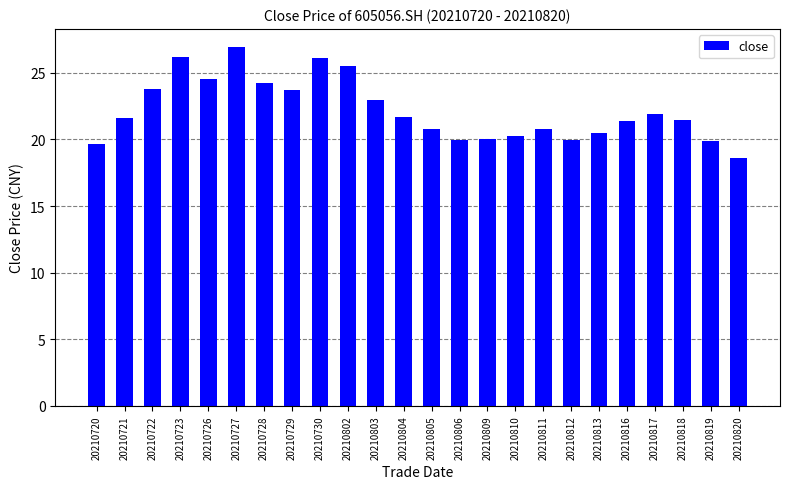

Where does the data first go above 21?

20210721